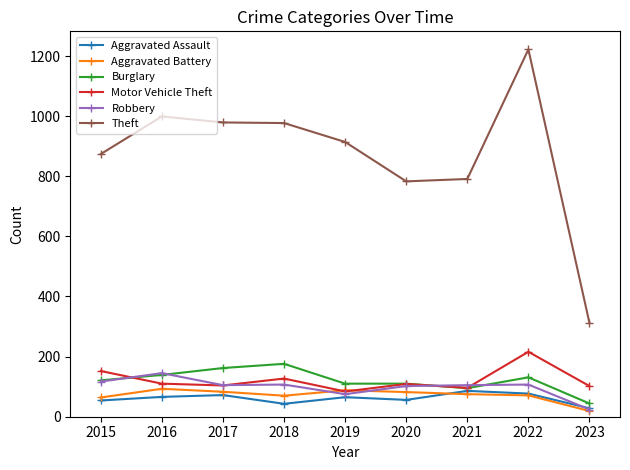

Where does the Motor Vehicle Theft series first go above 109?

2015